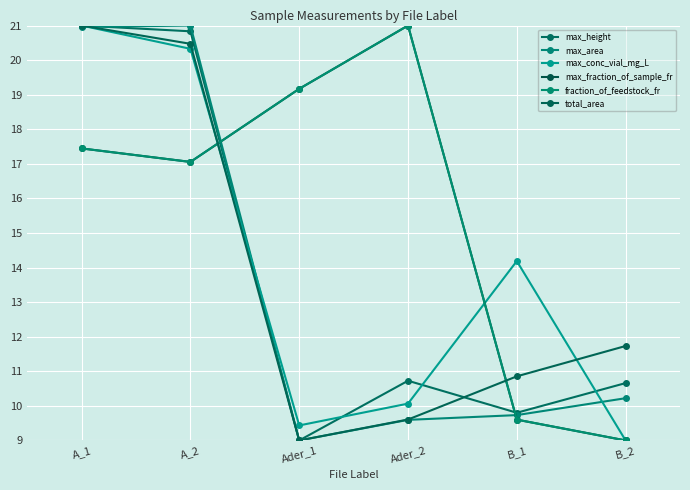

Reading left to right, what are all the values shown in this chart?

max_height: 21.0	20.8	9.0	10.7	9.8	10.7
max_area: 21.0	21.0	9.0	9.6	9.7	10.2
max_conc_vial_mg_L: 21.0	20.3	9.4	10.1	14.2	9.0
max_fraction_of_sample_fr: 17.4	17.1	19.2	21.0	9.6	9.0
fraction_of_feedstock_fr: 17.4	17.1	19.2	21.0	9.6	9.0
total_area: 21.0	20.5	9.0	9.6	10.9	11.7